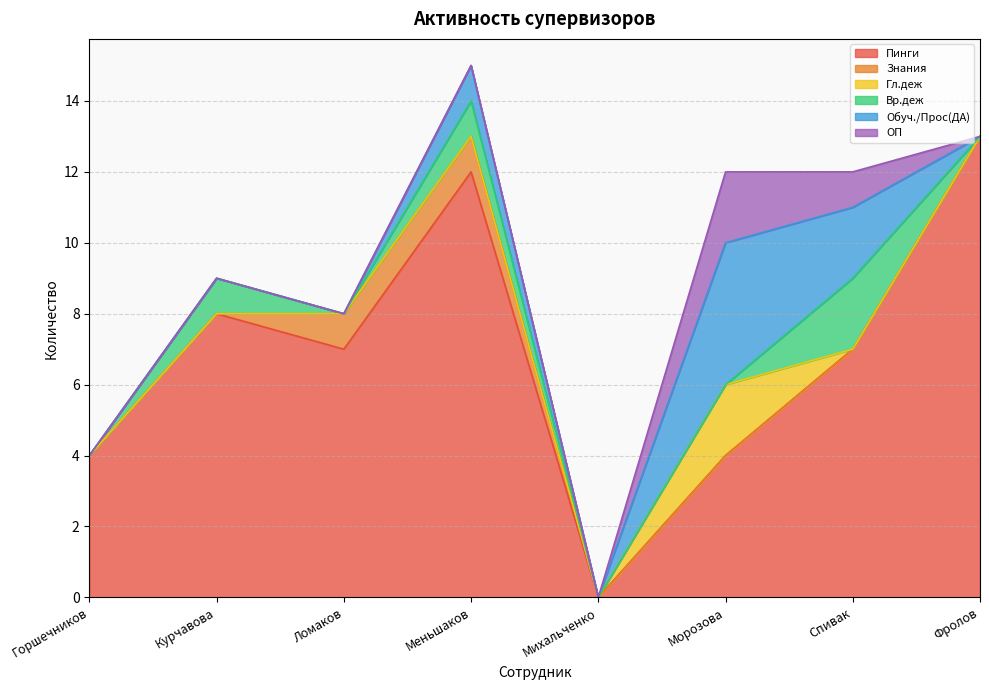

Count the Вр.деж values in the range 0 to 1.

7